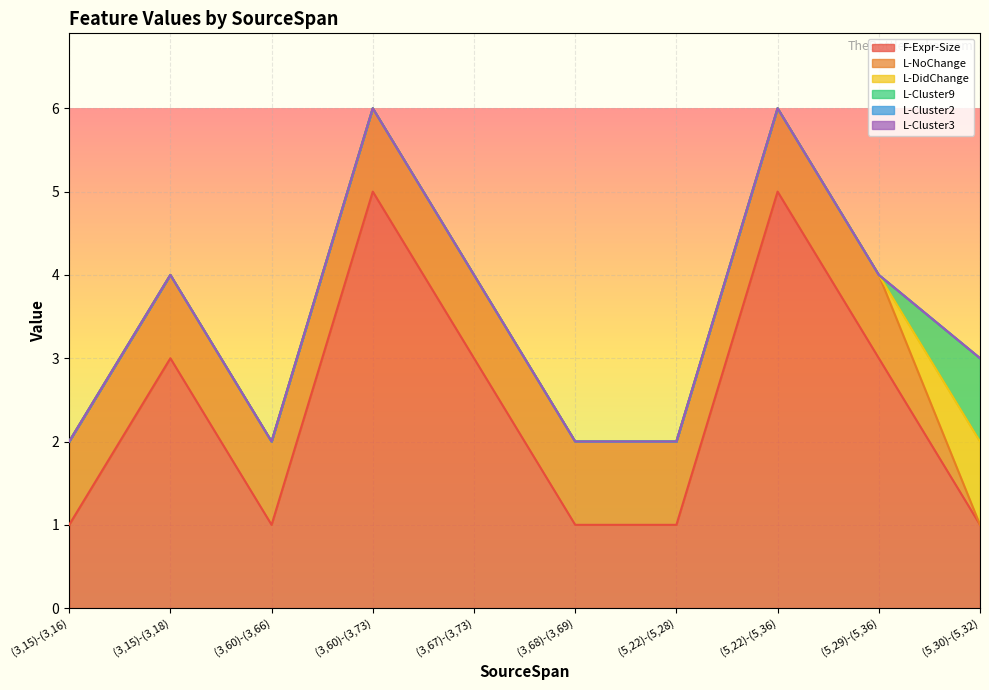

Rank the series by their maximum value, from highest to lowest.

F-Expr-Size, L-NoChange, L-DidChange, L-Cluster9, L-Cluster2, L-Cluster3